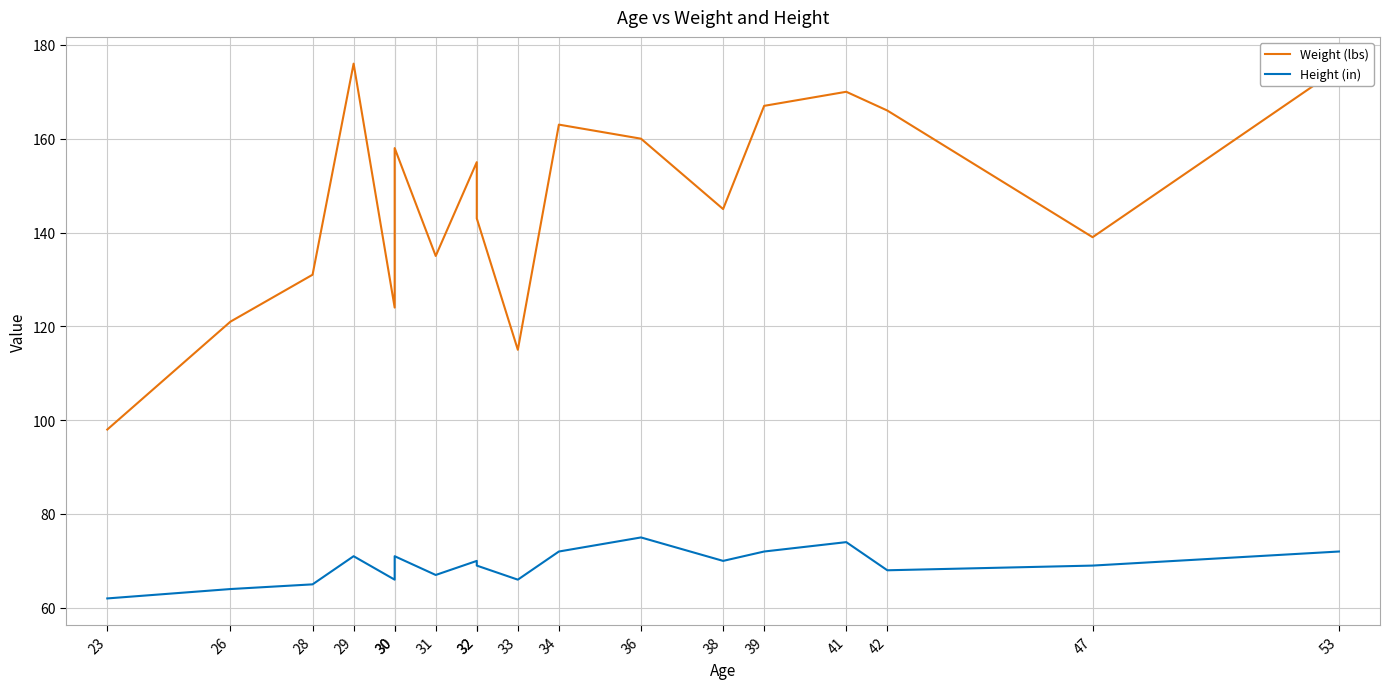

What is the greatest value displayed?

176